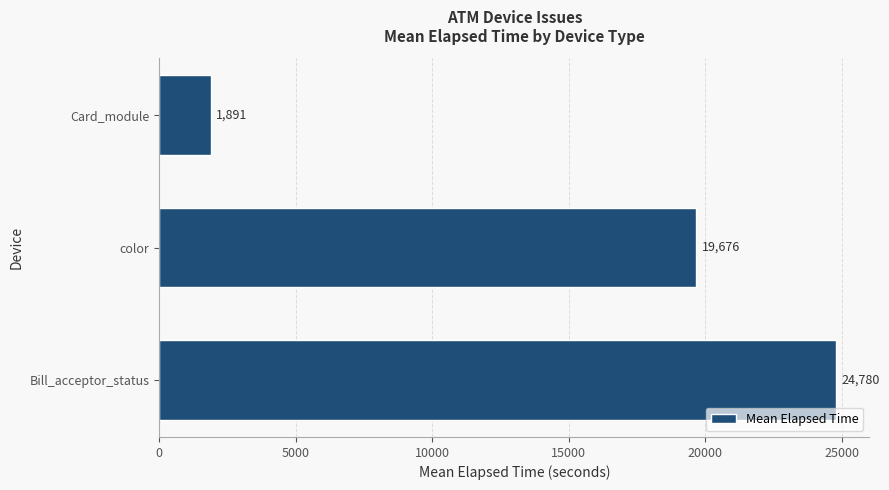

The chart shows a value of 1045.0 at Card_module. True or false?

False